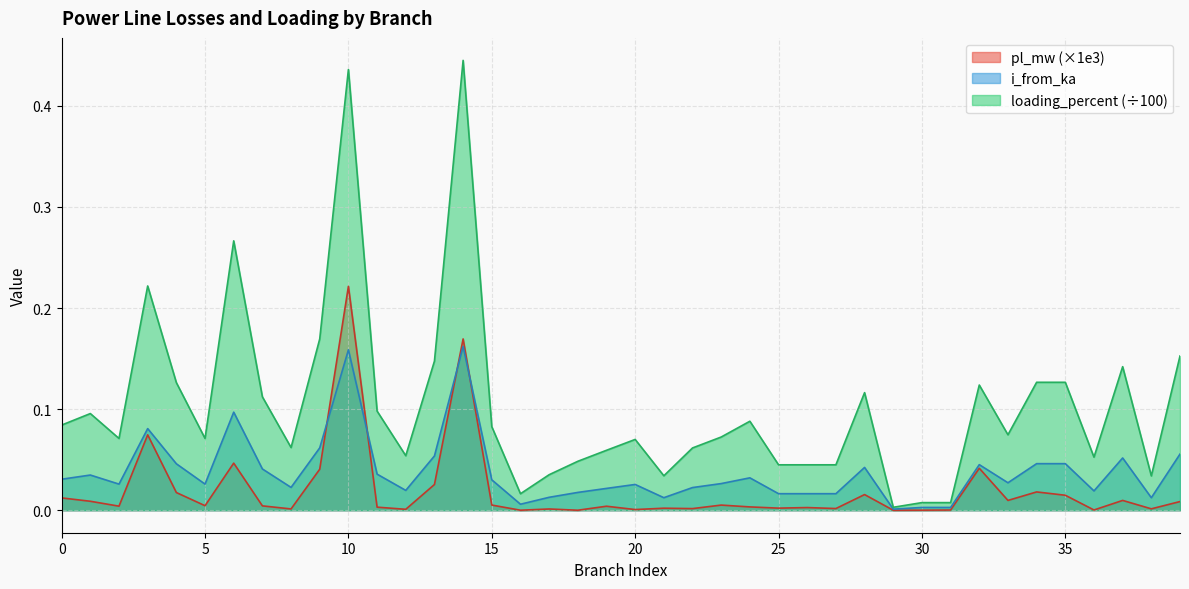

Which series has the largest range (max minus min)?

loading_percent (÷100)